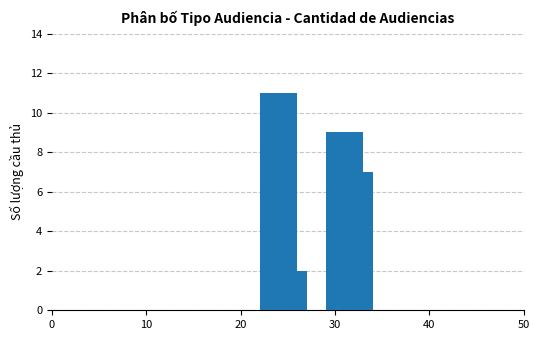

The chart shows a value of 5 at 0. True or false?

False